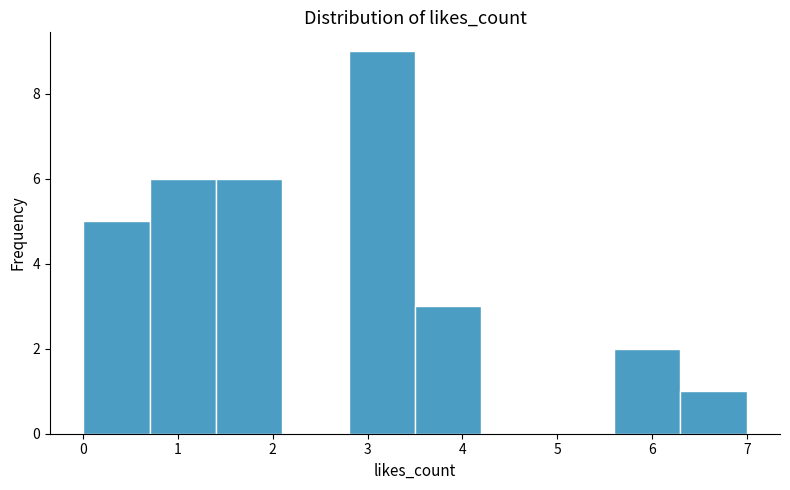

Reading left to right, transcribe this chart: for each bar, give the range it covers on the x-axis and its height. The values are not printed on the chart, so give them approximately, as read against the axis.

0.0 to 0.7: 5
0.7 to 1.4: 6
1.4 to 2.1: 6
2.1 to 2.8: 0
2.8 to 3.5: 9
3.5 to 4.2: 3
4.2 to 4.9: 0
4.9 to 5.6: 0
5.6 to 6.3: 2
6.3 to 7.0: 1